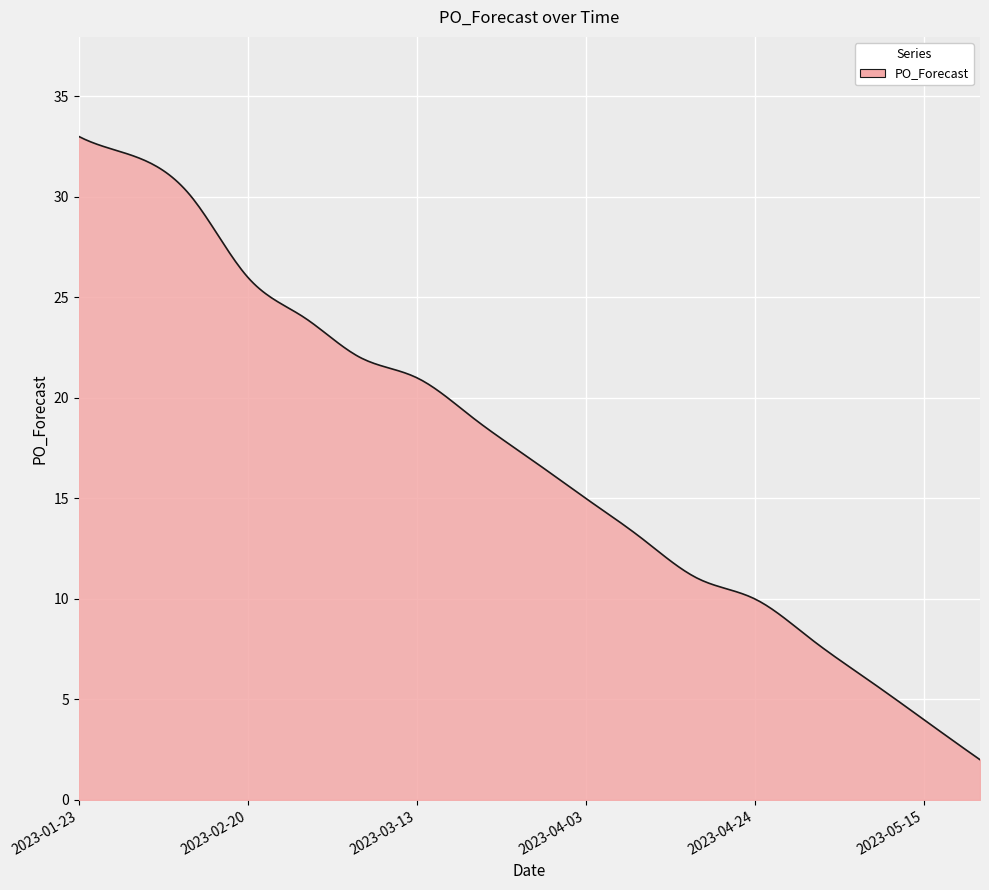

What is the minimum value shown in the chart?

2.0